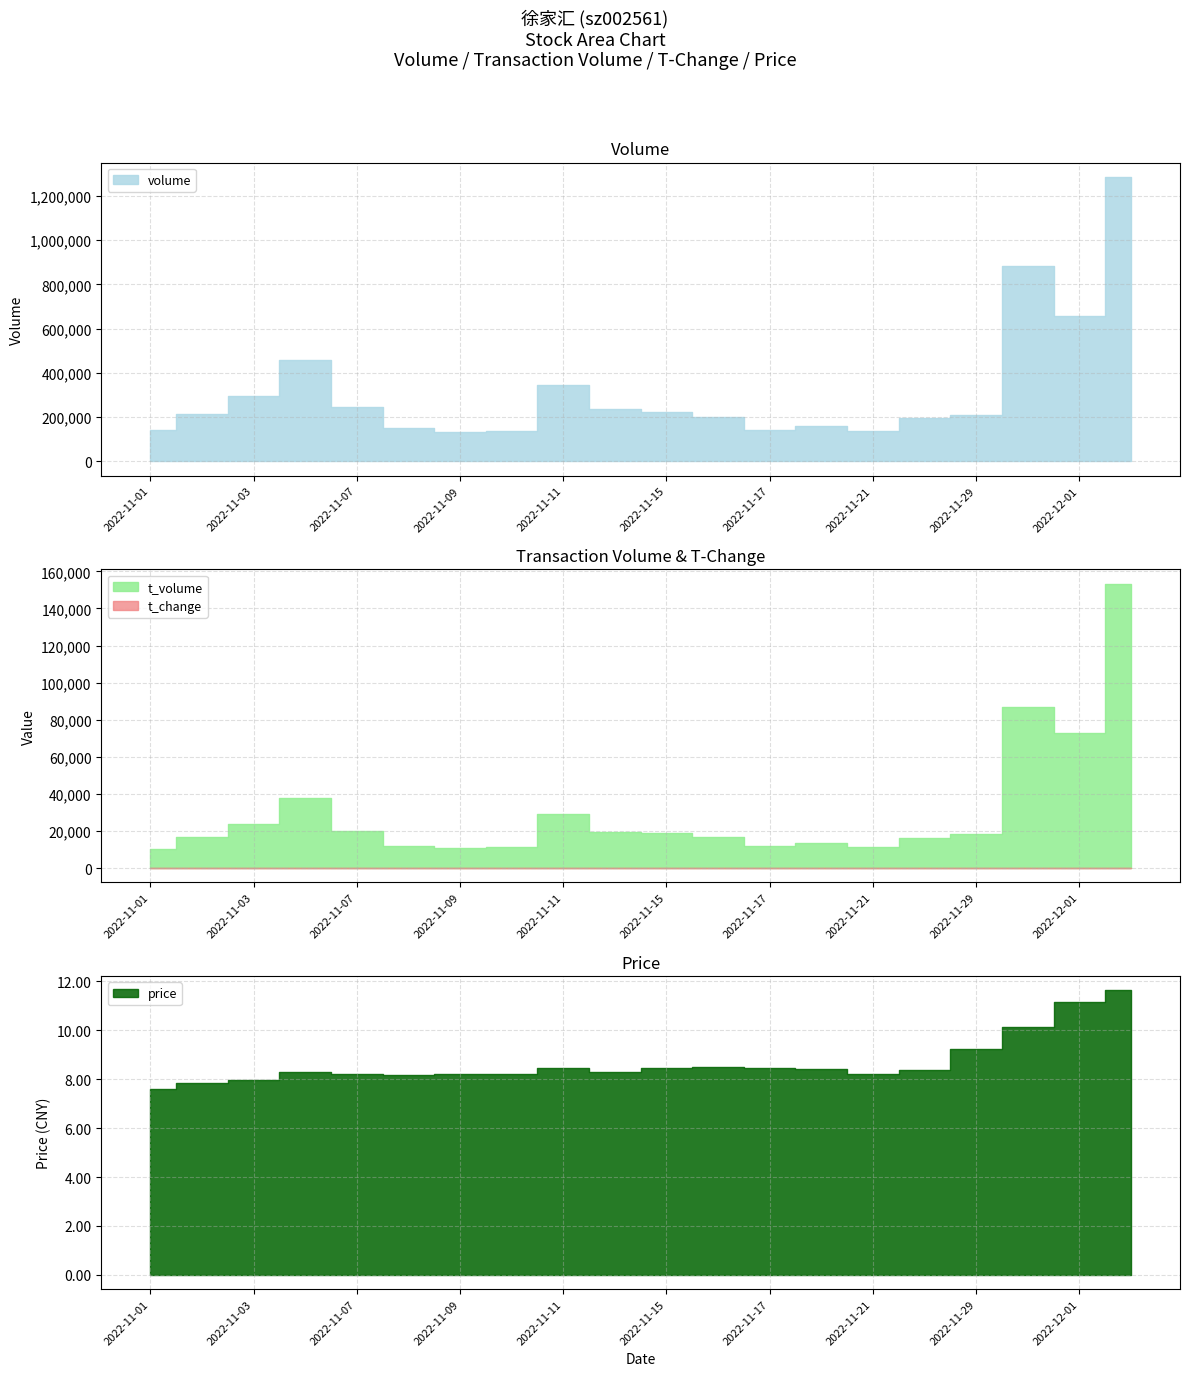

What value does the volume series have at 2022-11-14?

235434.0